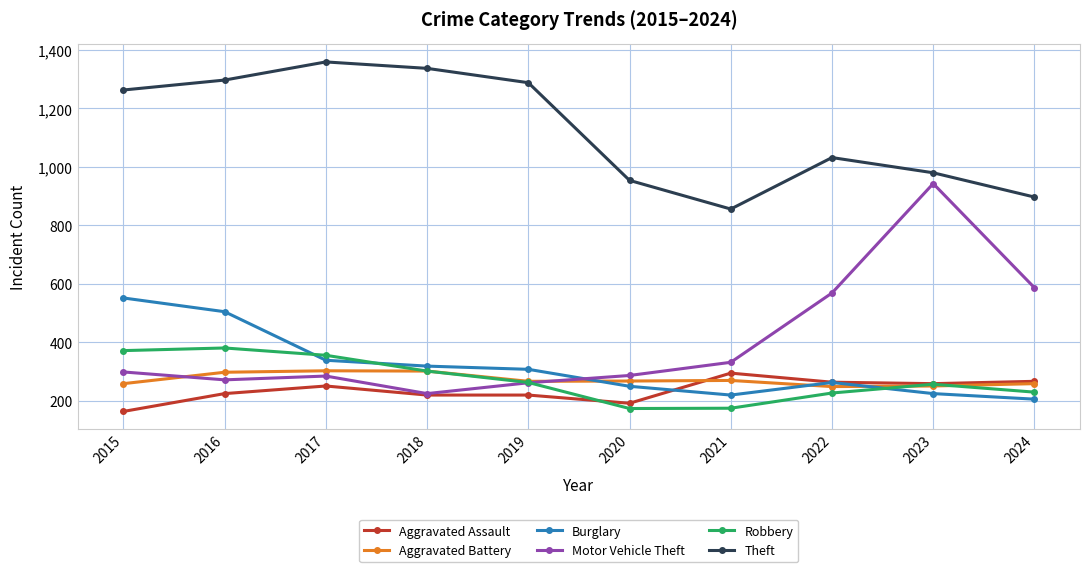

What is the difference between the Motor Vehicle Theft values at 2015 and 2016?

27